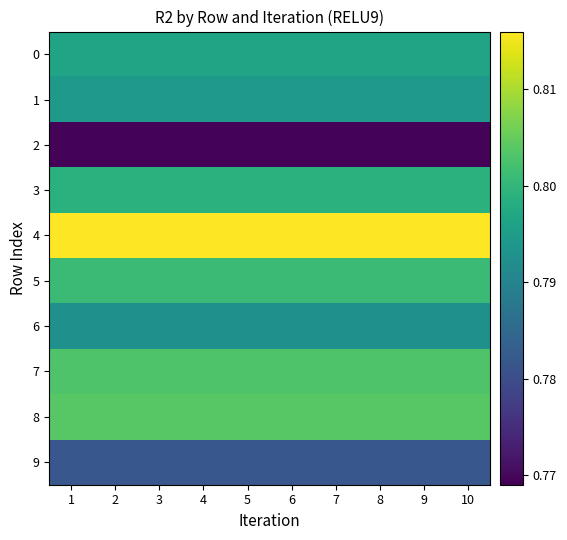

Reading left to right, what are all the values shown in this chart?

0: 1=0.8	2=0.8	3=0.8	4=0.8	5=0.8	6=0.8	7=0.8	8=0.8	9=0.8	10=0.8
1: 1=0.8	2=0.8	3=0.8	4=0.8	5=0.8	6=0.8	7=0.8	8=0.8	9=0.8	10=0.8
2: 1=0.8	2=0.8	3=0.8	4=0.8	5=0.8	6=0.8	7=0.8	8=0.8	9=0.8	10=0.8
3: 1=0.8	2=0.8	3=0.8	4=0.8	5=0.8	6=0.8	7=0.8	8=0.8	9=0.8	10=0.8
4: 1=0.8	2=0.8	3=0.8	4=0.8	5=0.8	6=0.8	7=0.8	8=0.8	9=0.8	10=0.8
5: 1=0.8	2=0.8	3=0.8	4=0.8	5=0.8	6=0.8	7=0.8	8=0.8	9=0.8	10=0.8
6: 1=0.8	2=0.8	3=0.8	4=0.8	5=0.8	6=0.8	7=0.8	8=0.8	9=0.8	10=0.8
7: 1=0.8	2=0.8	3=0.8	4=0.8	5=0.8	6=0.8	7=0.8	8=0.8	9=0.8	10=0.8
8: 1=0.8	2=0.8	3=0.8	4=0.8	5=0.8	6=0.8	7=0.8	8=0.8	9=0.8	10=0.8
9: 1=0.8	2=0.8	3=0.8	4=0.8	5=0.8	6=0.8	7=0.8	8=0.8	9=0.8	10=0.8